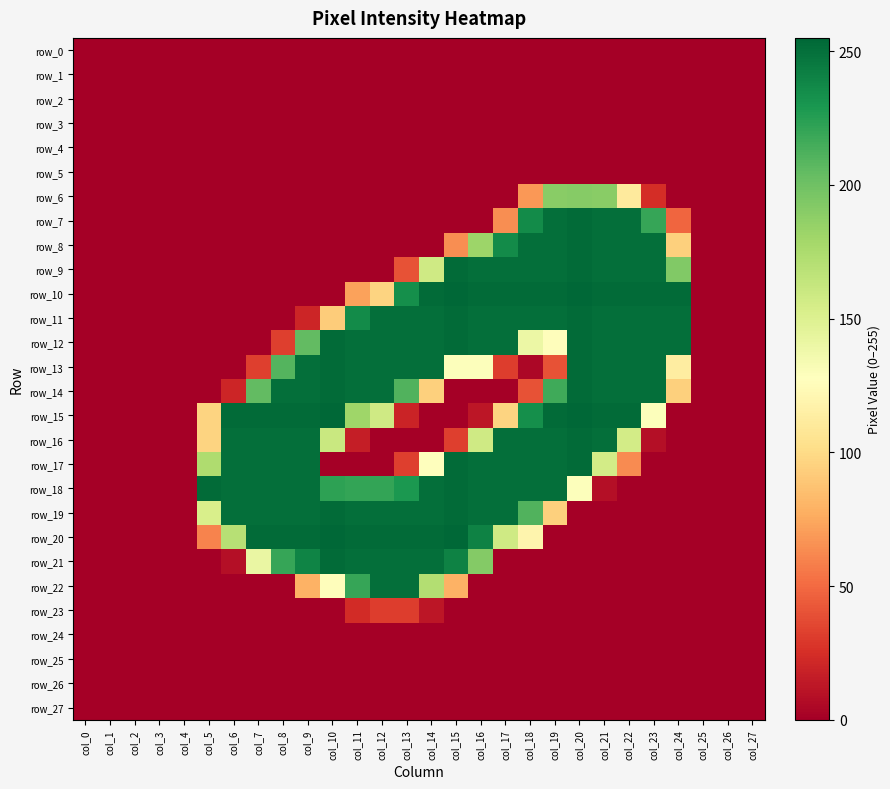

Reading left to right, list all the values displayed in this chart.

row_0: col_0=0	col_1=0	col_2=0	col_3=0	col_4=0	col_5=0	col_6=0	col_7=0	col_8=0	col_9=0	col_10=0	col_11=0	col_12=0	col_13=0	col_14=0	col_15=0	col_16=0	col_17=0	col_18=0	col_19=0	col_20=0	col_21=0	col_22=0	col_23=0	col_24=0	col_25=0	col_26=0	col_27=0
row_1: col_0=0	col_1=0	col_2=0	col_3=0	col_4=0	col_5=0	col_6=0	col_7=0	col_8=0	col_9=0	col_10=0	col_11=0	col_12=0	col_13=0	col_14=0	col_15=0	col_16=0	col_17=0	col_18=0	col_19=0	col_20=0	col_21=0	col_22=0	col_23=0	col_24=0	col_25=0	col_26=0	col_27=0
row_2: col_0=0	col_1=0	col_2=0	col_3=0	col_4=0	col_5=0	col_6=0	col_7=0	col_8=0	col_9=0	col_10=0	col_11=0	col_12=0	col_13=0	col_14=0	col_15=0	col_16=0	col_17=0	col_18=0	col_19=0	col_20=0	col_21=0	col_22=0	col_23=0	col_24=0	col_25=0	col_26=0	col_27=0
row_3: col_0=0	col_1=0	col_2=0	col_3=0	col_4=0	col_5=0	col_6=0	col_7=0	col_8=0	col_9=0	col_10=0	col_11=0	col_12=0	col_13=0	col_14=0	col_15=0	col_16=0	col_17=0	col_18=0	col_19=0	col_20=0	col_21=0	col_22=0	col_23=0	col_24=0	col_25=0	col_26=0	col_27=0
row_4: col_0=0	col_1=0	col_2=0	col_3=0	col_4=0	col_5=0	col_6=0	col_7=0	col_8=0	col_9=0	col_10=0	col_11=0	col_12=0	col_13=0	col_14=0	col_15=0	col_16=0	col_17=0	col_18=0	col_19=0	col_20=0	col_21=0	col_22=0	col_23=0	col_24=0	col_25=0	col_26=0	col_27=0
row_5: col_0=0	col_1=0	col_2=0	col_3=0	col_4=0	col_5=0	col_6=0	col_7=0	col_8=0	col_9=0	col_10=0	col_11=0	col_12=0	col_13=0	col_14=0	col_15=0	col_16=0	col_17=0	col_18=0	col_19=0	col_20=0	col_21=0	col_22=0	col_23=0	col_24=0	col_25=0	col_26=0	col_27=0
row_6: col_0=0	col_1=0	col_2=0	col_3=0	col_4=0	col_5=0	col_6=0	col_7=0	col_8=0	col_9=0	col_10=0	col_11=0	col_12=0	col_13=0	col_14=0	col_15=0	col_16=0	col_17=0	col_18=68	col_19=190	col_20=191	col_21=190	col_22=111	col_23=24	col_24=0	col_25=0	col_26=0	col_27=0
row_7: col_0=0	col_1=0	col_2=0	col_3=0	col_4=0	col_5=0	col_6=0	col_7=0	col_8=0	col_9=0	col_10=0	col_11=0	col_12=0	col_13=0	col_14=0	col_15=0	col_16=0	col_17=64	col_18=236	col_19=251	col_20=253	col_21=251	col_22=251	col_23=220	col_24=48	col_25=0	col_26=0	col_27=0
row_8: col_0=0	col_1=0	col_2=0	col_3=0	col_4=0	col_5=0	col_6=0	col_7=0	col_8=0	col_9=0	col_10=0	col_11=0	col_12=0	col_13=0	col_14=0	col_15=64	col_16=182	col_17=236	col_18=251	col_19=251	col_20=253	col_21=251	col_22=251	col_23=251	col_24=94	col_25=0	col_26=0	col_27=0
row_9: col_0=0	col_1=0	col_2=0	col_3=0	col_4=0	col_5=0	col_6=0	col_7=0	col_8=0	col_9=0	col_10=0	col_11=0	col_12=0	col_13=40	col_14=158	col_15=253	col_16=251	col_17=251	col_18=251	col_19=251	col_20=253	col_21=251	col_22=251	col_23=251	col_24=193	col_25=0	col_26=0	col_27=0
row_10: col_0=0	col_1=0	col_2=0	col_3=0	col_4=0	col_5=0	col_6=0	col_7=0	col_8=0	col_9=0	col_10=0	col_11=72	col_12=96	col_13=234	col_14=253	col_15=255	col_16=253	col_17=253	col_18=253	col_19=253	col_20=255	col_21=253	col_22=253	col_23=253	col_24=253	col_25=0	col_26=0	col_27=0
row_11: col_0=0	col_1=0	col_2=0	col_3=0	col_4=0	col_5=0	col_6=0	col_7=0	col_8=0	col_9=20	col_10=92	col_11=236	col_12=251	col_13=251	col_14=251	col_15=253	col_16=251	col_17=251	col_18=251	col_19=251	col_20=253	col_21=251	col_22=251	col_23=251	col_24=251	col_25=0	col_26=0	col_27=0
row_12: col_0=0	col_1=0	col_2=0	col_3=0	col_4=0	col_5=0	col_6=0	col_7=0	col_8=32	col_9=205	col_10=253	col_11=251	col_12=251	col_13=251	col_14=251	col_15=253	col_16=251	col_17=251	col_18=140	col_19=126	col_20=253	col_21=251	col_22=251	col_23=251	col_24=251	col_25=0	col_26=0	col_27=0
row_13: col_0=0	col_1=0	col_2=0	col_3=0	col_4=0	col_5=0	col_6=0	col_7=32	col_8=210	col_9=251	col_10=253	col_11=251	col_12=251	col_13=251	col_14=251	col_15=129	col_16=129	col_17=31	col_18=4	col_19=40	col_20=253	col_21=251	col_22=251	col_23=251	col_24=113	col_25=0	col_26=0	col_27=0
row_14: col_0=0	col_1=0	col_2=0	col_3=0	col_4=0	col_5=0	col_6=20	col_7=205	col_8=251	col_9=251	col_10=253	col_11=251	col_12=251	col_13=211	col_14=94	col_15=0	col_16=0	col_17=0	col_18=40	col_19=217	col_20=253	col_21=251	col_22=251	col_23=251	col_24=94	col_25=0	col_26=0	col_27=0
row_15: col_0=0	col_1=0	col_2=0	col_3=0	col_4=0	col_5=96	col_6=253	col_7=253	col_8=253	col_9=253	col_10=255	col_11=181	col_12=158	col_13=19	col_14=0	col_15=0	col_16=12	col_17=96	col_18=234	col_19=253	col_20=255	col_21=253	col_22=253	col_23=129	col_24=0	col_25=0	col_26=0	col_27=0
row_16: col_0=0	col_1=0	col_2=0	col_3=0	col_4=0	col_5=96	col_6=251	col_7=251	col_8=251	col_9=251	col_10=161	col_11=16	col_12=0	col_13=0	col_14=0	col_15=32	col_16=158	col_17=251	col_18=251	col_19=251	col_20=253	col_21=251	col_22=156	col_23=8	col_24=0	col_25=0	col_26=0	col_27=0
row_17: col_0=0	col_1=0	col_2=0	col_3=0	col_4=0	col_5=174	col_6=251	col_7=251	col_8=251	col_9=251	col_10=0	col_11=0	col_12=0	col_13=32	col_14=127	col_15=253	col_16=251	col_17=251	col_18=251	col_19=251	col_20=253	col_21=156	col_22=63	col_23=0	col_24=0	col_25=0	col_26=0	col_27=0
row_18: col_0=0	col_1=0	col_2=0	col_3=0	col_4=0	col_5=253	col_6=251	col_7=251	col_8=251	col_9=251	col_10=223	col_11=221	col_12=221	col_13=229	col_14=251	col_15=253	col_16=251	col_17=251	col_18=251	col_19=251	col_20=129	col_21=8	col_22=0	col_23=0	col_24=0	col_25=0	col_26=0	col_27=0
row_19: col_0=0	col_1=0	col_2=0	col_3=0	col_4=0	col_5=153	col_6=251	col_7=251	col_8=251	col_9=251	col_10=253	col_11=251	col_12=251	col_13=251	col_14=251	col_15=253	col_16=251	col_17=251	col_18=211	col_19=94	col_20=0	col_21=0	col_22=0	col_23=0	col_24=0	col_25=0	col_26=0	col_27=0
row_20: col_0=0	col_1=0	col_2=0	col_3=0	col_4=0	col_5=60	col_6=170	col_7=253	col_8=253	col_9=253	col_10=255	col_11=253	col_12=253	col_13=253	col_14=253	col_15=255	col_16=241	col_17=158	col_18=119	col_19=0	col_20=0	col_21=0	col_22=0	col_23=0	col_24=0	col_25=0	col_26=0	col_27=0
row_21: col_0=0	col_1=0	col_2=0	col_3=0	col_4=0	col_5=0	col_6=8	col_7=141	col_8=220	col_9=240	col_10=253	col_11=251	col_12=251	col_13=251	col_14=251	col_15=241	col_16=192	col_17=0	col_18=0	col_19=0	col_20=0	col_21=0	col_22=0	col_23=0	col_24=0	col_25=0	col_26=0	col_27=0
row_22: col_0=0	col_1=0	col_2=0	col_3=0	col_4=0	col_5=0	col_6=0	col_7=0	col_8=0	col_9=79	col_10=126	col_11=220	col_12=251	col_13=251	col_14=172	col_15=79	col_16=0	col_17=0	col_18=0	col_19=0	col_20=0	col_21=0	col_22=0	col_23=0	col_24=0	col_25=0	col_26=0	col_27=0
row_23: col_0=0	col_1=0	col_2=0	col_3=0	col_4=0	col_5=0	col_6=0	col_7=0	col_8=0	col_9=0	col_10=0	col_11=23	col_12=31	col_13=31	col_14=12	col_15=0	col_16=0	col_17=0	col_18=0	col_19=0	col_20=0	col_21=0	col_22=0	col_23=0	col_24=0	col_25=0	col_26=0	col_27=0
row_24: col_0=0	col_1=0	col_2=0	col_3=0	col_4=0	col_5=0	col_6=0	col_7=0	col_8=0	col_9=0	col_10=0	col_11=0	col_12=0	col_13=0	col_14=0	col_15=0	col_16=0	col_17=0	col_18=0	col_19=0	col_20=0	col_21=0	col_22=0	col_23=0	col_24=0	col_25=0	col_26=0	col_27=0
row_25: col_0=0	col_1=0	col_2=0	col_3=0	col_4=0	col_5=0	col_6=0	col_7=0	col_8=0	col_9=0	col_10=0	col_11=0	col_12=0	col_13=0	col_14=0	col_15=0	col_16=0	col_17=0	col_18=0	col_19=0	col_20=0	col_21=0	col_22=0	col_23=0	col_24=0	col_25=0	col_26=0	col_27=0
row_26: col_0=0	col_1=0	col_2=0	col_3=0	col_4=0	col_5=0	col_6=0	col_7=0	col_8=0	col_9=0	col_10=0	col_11=0	col_12=0	col_13=0	col_14=0	col_15=0	col_16=0	col_17=0	col_18=0	col_19=0	col_20=0	col_21=0	col_22=0	col_23=0	col_24=0	col_25=0	col_26=0	col_27=0
row_27: col_0=0	col_1=0	col_2=0	col_3=0	col_4=0	col_5=0	col_6=0	col_7=0	col_8=0	col_9=0	col_10=0	col_11=0	col_12=0	col_13=0	col_14=0	col_15=0	col_16=0	col_17=0	col_18=0	col_19=0	col_20=0	col_21=0	col_22=0	col_23=0	col_24=0	col_25=0	col_26=0	col_27=0